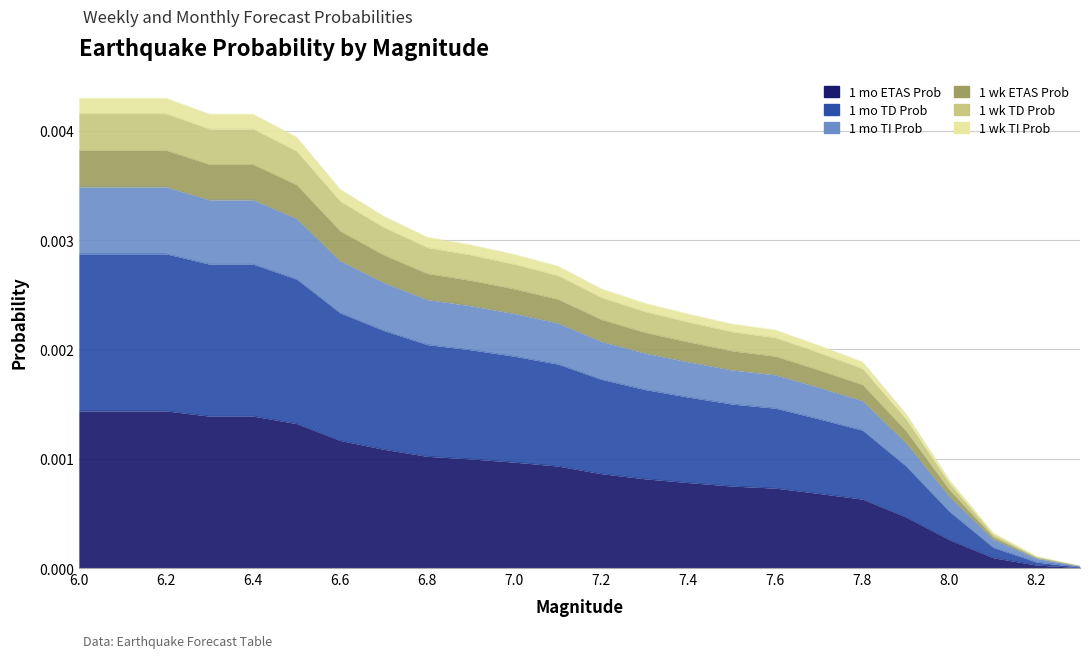

List the labels in order of 1 mo TD Prob value, smallest first.

8.3, 8.2, 8.1, 8.0, 7.9, 7.8, 7.7, 7.6, 7.5, 7.4, 7.3, 7.2, 7.1, 7.0, 6.9, 6.8, 6.7, 6.6, 6.5, 6.3, 6.4, 6.0, 6.1, 6.2